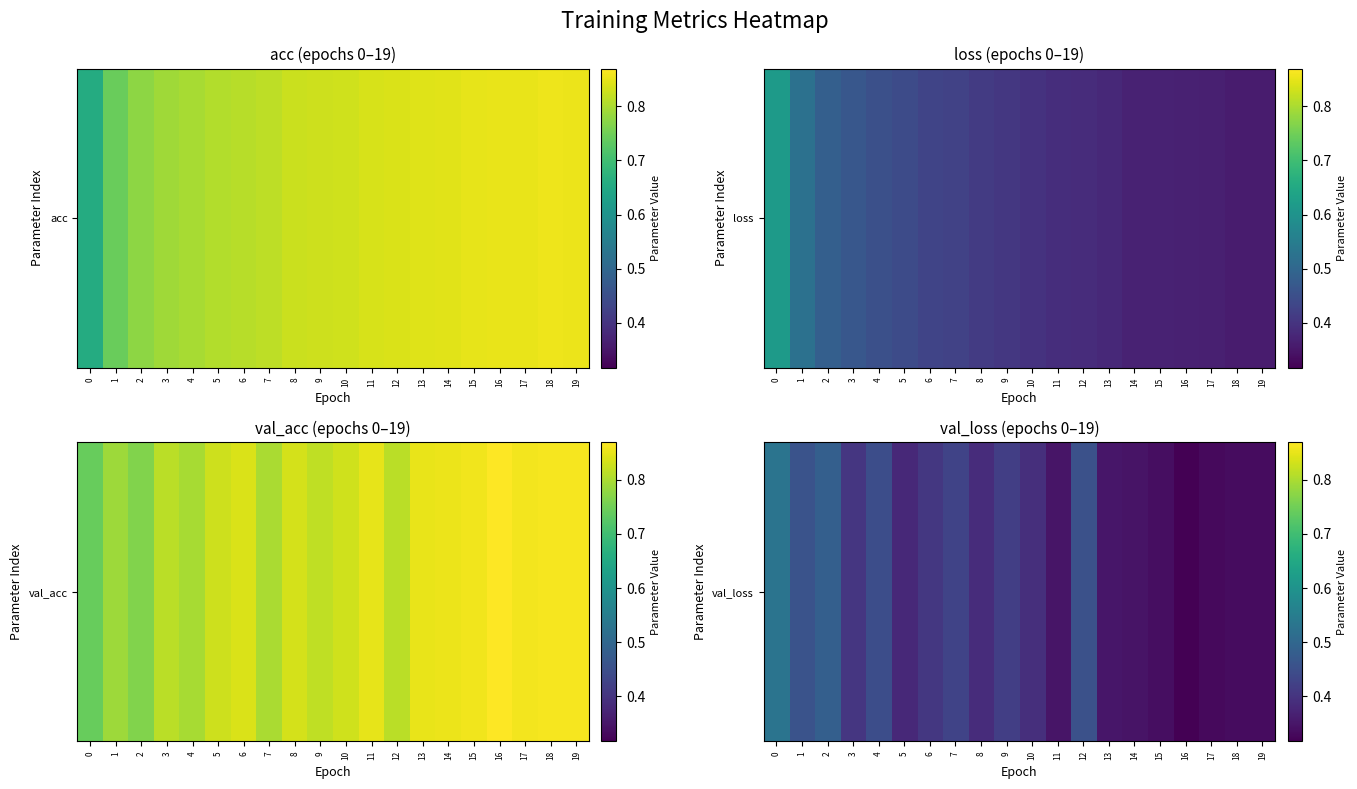

Rank the categories by value from highest to lowest.

0, 2, 1, 12, 4, 7, 9, 6, 3, 10, 8, 5, 13, 11, 14, 15, 19, 18, 17, 16